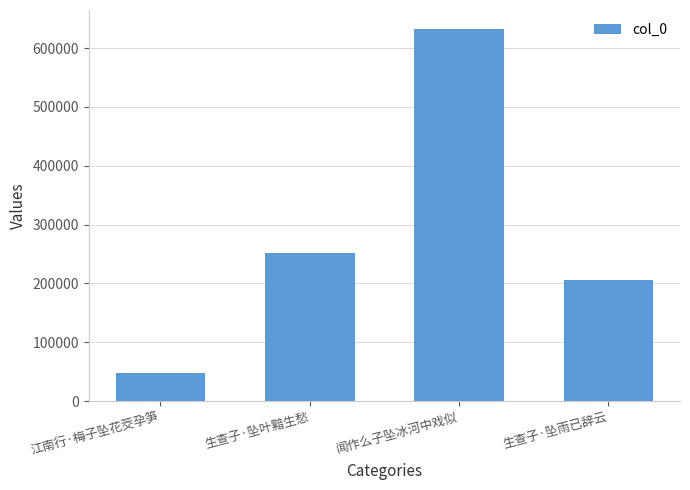

Rank the categories by value from lowest to highest.

江南行·梅子坠花茭孕笋, 生查子·坠雨已辞云, 生查子·坠叶黯生愁, 闻作么子坠冰河中戏似